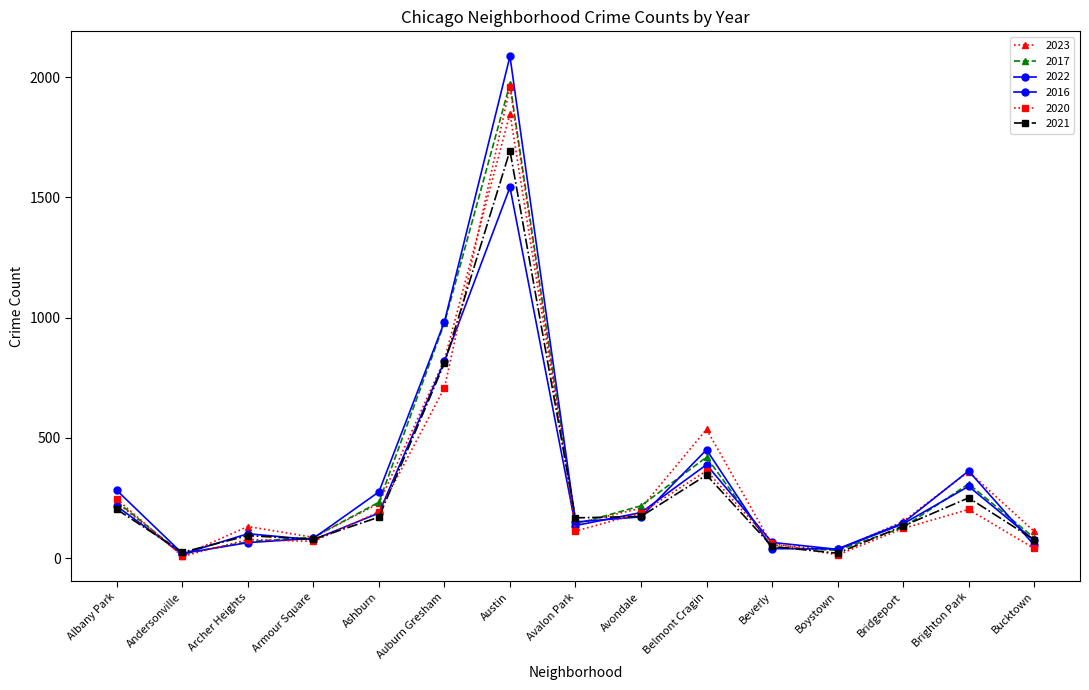

Reading left to right, list all the values displayed in this chart.

2023: Albany Park=232	Andersonville=11	Archer Heights=132	Armour Square=87	Ashburn=228	Auburn Gresham=825	Austin=1848	Avalon Park=144	Avondale=208	Belmont Cragin=536	Beverly=56	Boystown=35	Bridgeport=153	Brighton Park=360	Bucktown=112
2017: Albany Park=235	Andersonville=17	Archer Heights=69	Armour Square=87	Ashburn=233	Auburn Gresham=978	Austin=1972	Avalon Park=142	Avondale=218	Belmont Cragin=420	Beverly=46	Boystown=33	Bridgeport=128	Brighton Park=309	Bucktown=85
2022: Albany Park=216	Andersonville=18	Archer Heights=102	Armour Square=77	Ashburn=188	Auburn Gresham=819	Austin=1542	Avalon Park=136	Avondale=190	Belmont Cragin=389	Beverly=66	Boystown=37	Bridgeport=143	Brighton Park=299	Bucktown=75
2016: Albany Park=282	Andersonville=20	Archer Heights=65	Armour Square=83	Ashburn=276	Auburn Gresham=983	Austin=2086	Avalon Park=151	Avondale=172	Belmont Cragin=451	Beverly=40	Boystown=39	Bridgeport=147	Brighton Park=363	Bucktown=55
2020: Albany Park=246	Andersonville=8	Archer Heights=78	Armour Square=70	Ashburn=193	Auburn Gresham=708	Austin=1959	Avalon Park=113	Avondale=188	Belmont Cragin=364	Beverly=62	Boystown=14	Bridgeport=124	Brighton Park=203	Bucktown=41
2021: Albany Park=203	Andersonville=25	Archer Heights=94	Armour Square=79	Ashburn=171	Auburn Gresham=811	Austin=1694	Avalon Park=168	Avondale=174	Belmont Cragin=346	Beverly=49	Boystown=21	Bridgeport=134	Brighton Park=251	Bucktown=77